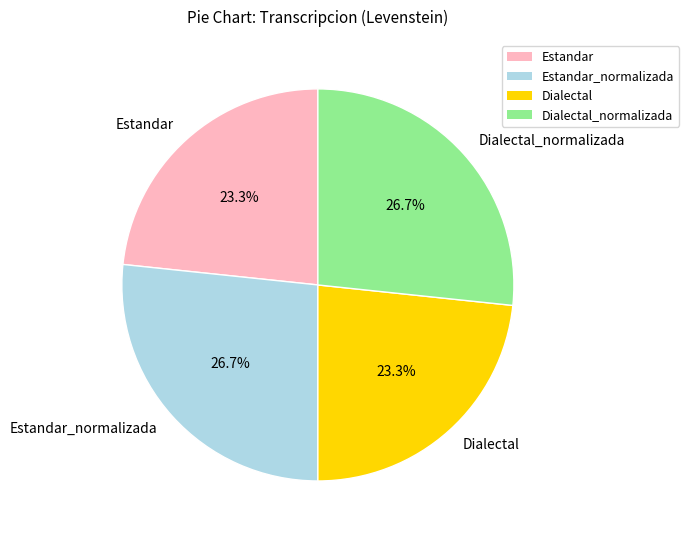

Does any single category account for the majority?

No